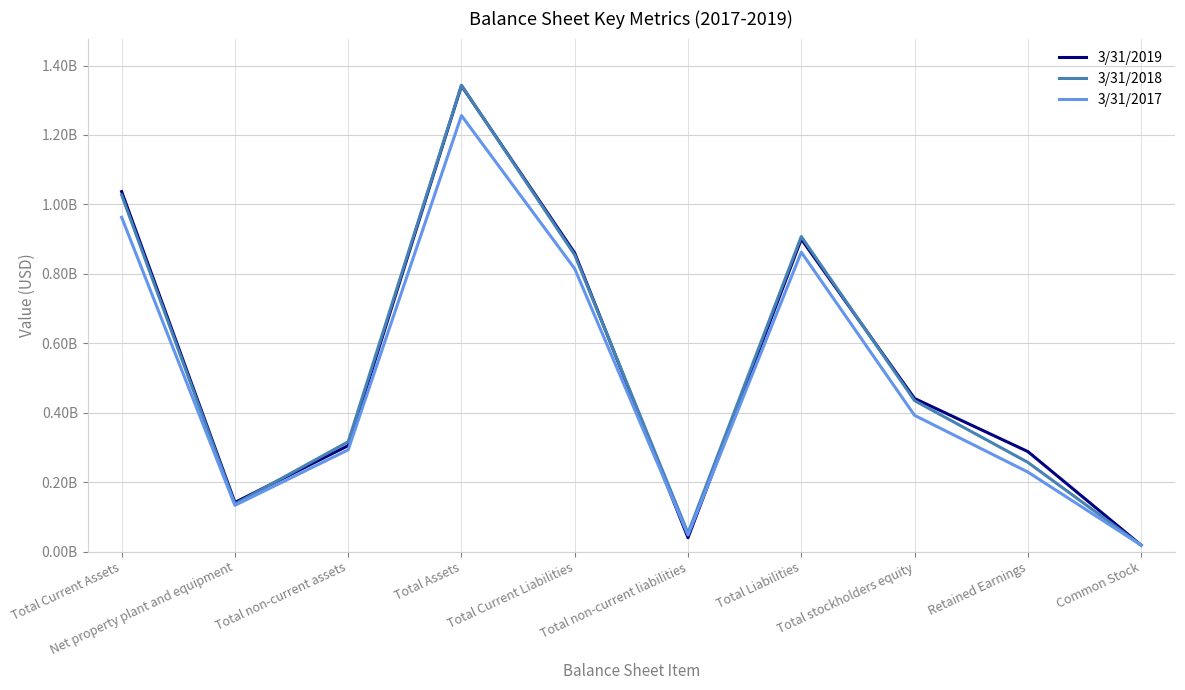

Where do 3/31/2019 and 3/31/2018 first cross each other?

Net property plant and equipment and Total non-current assets